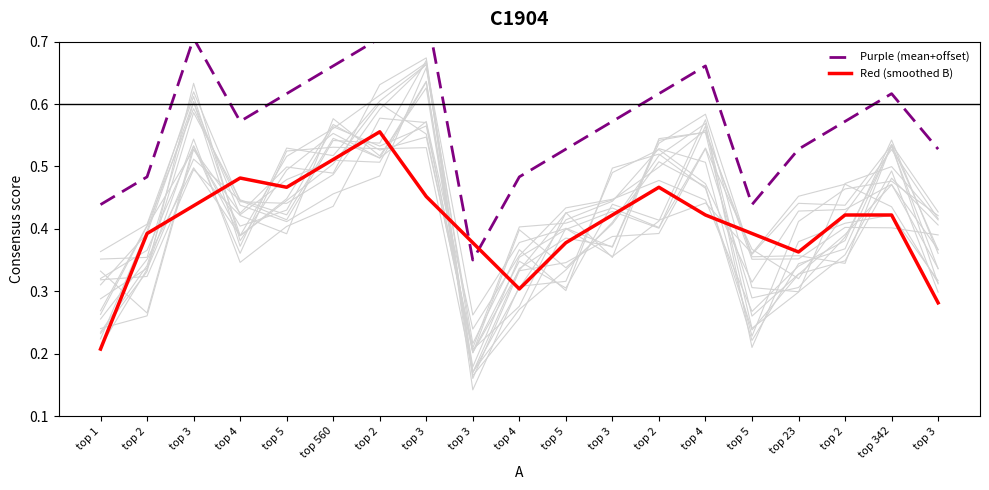

Between which two adjacent categories do Purple (mean+offset) and Red (smoothed B) first intersect?

top 3 and top 3